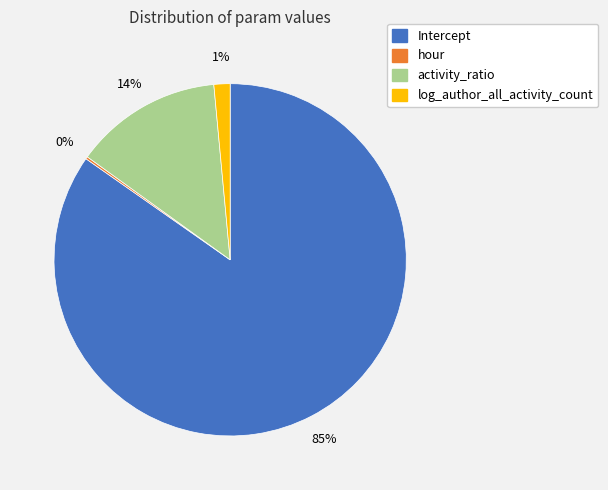

Is Intercept the majority of the pie?

Yes